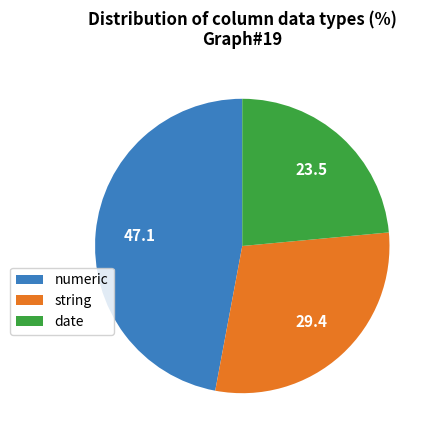

The string slice represents 19% of the pie. True or false?

False